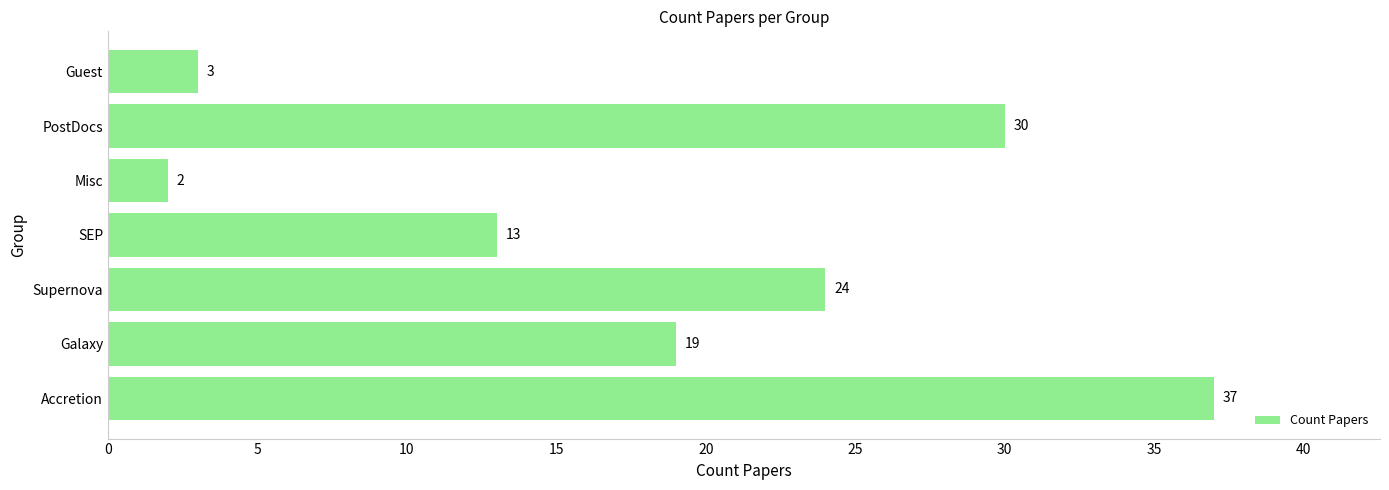

How many data points are less than 19?

3